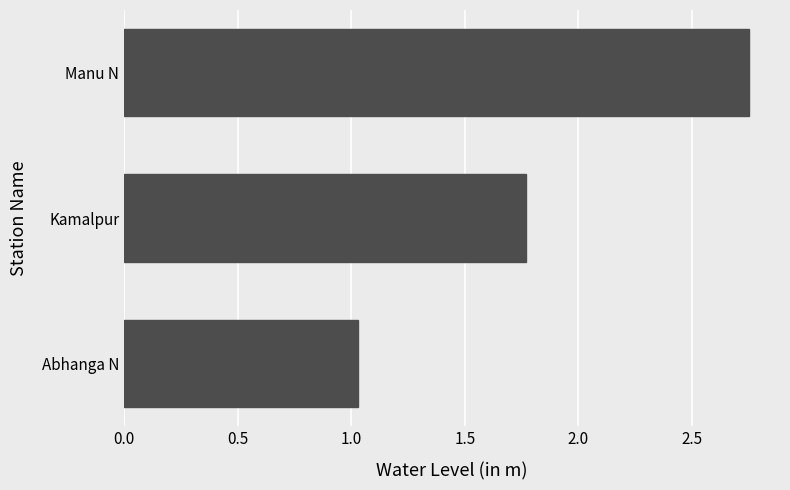

The value at Kamalpur is 1.1. True or false?

False